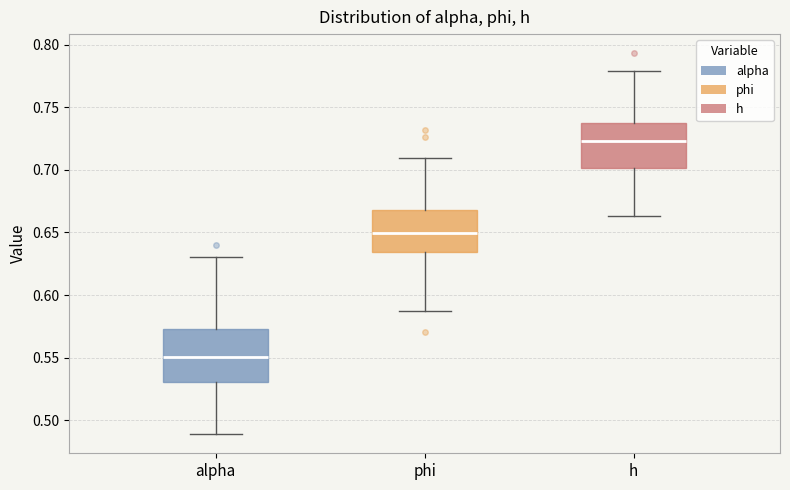

Which box has the highest median line?

h